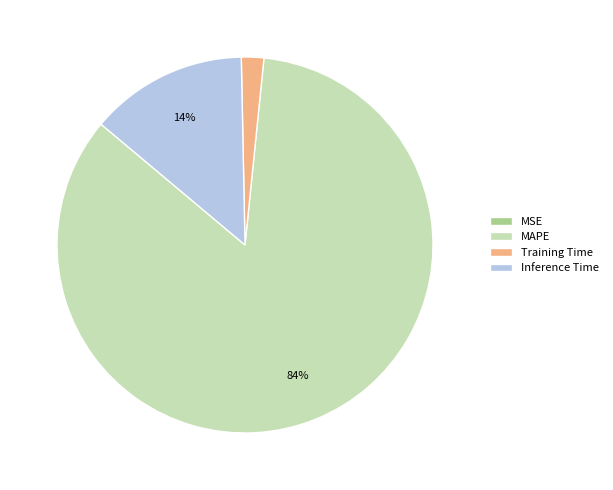

Does any single category account for the majority?

Yes